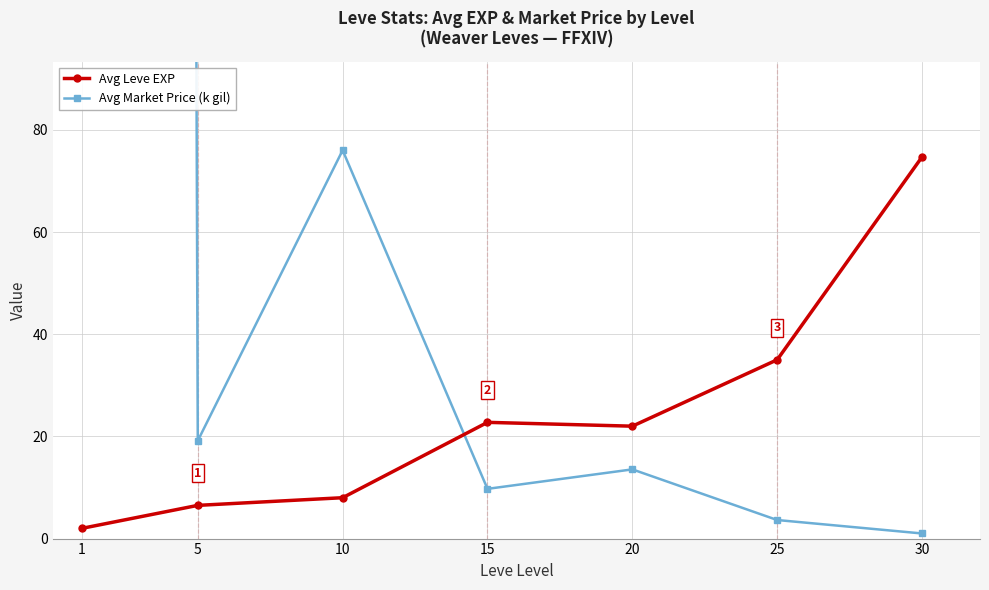

What are all the series names shown in the legend?

Avg Leve EXP, Avg Market Price (k gil)